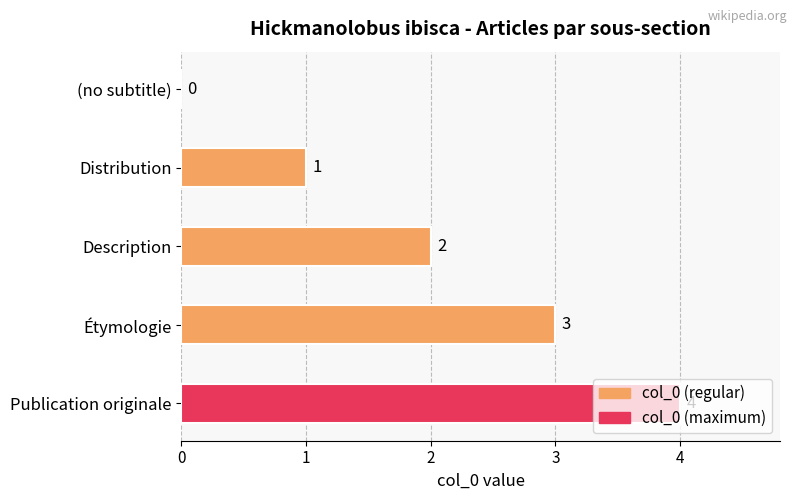

What is the change in value from (no subtitle) to Étymologie?

+3